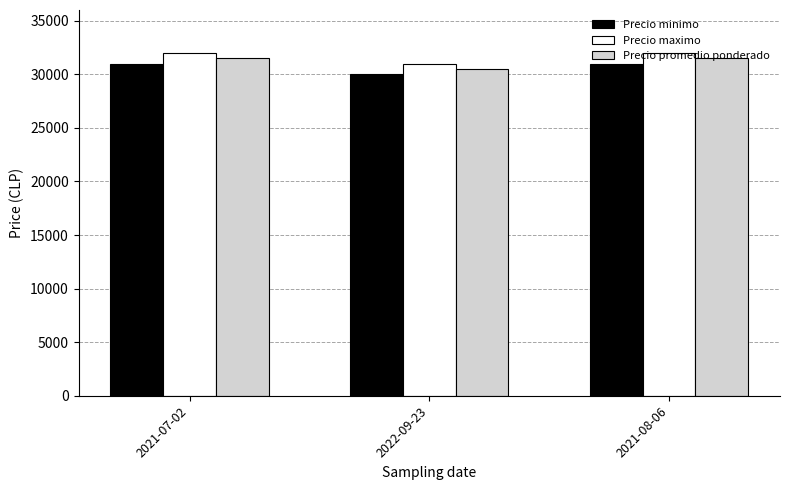

What is the difference between the highest and lowest values at 2022-09-23?

1000